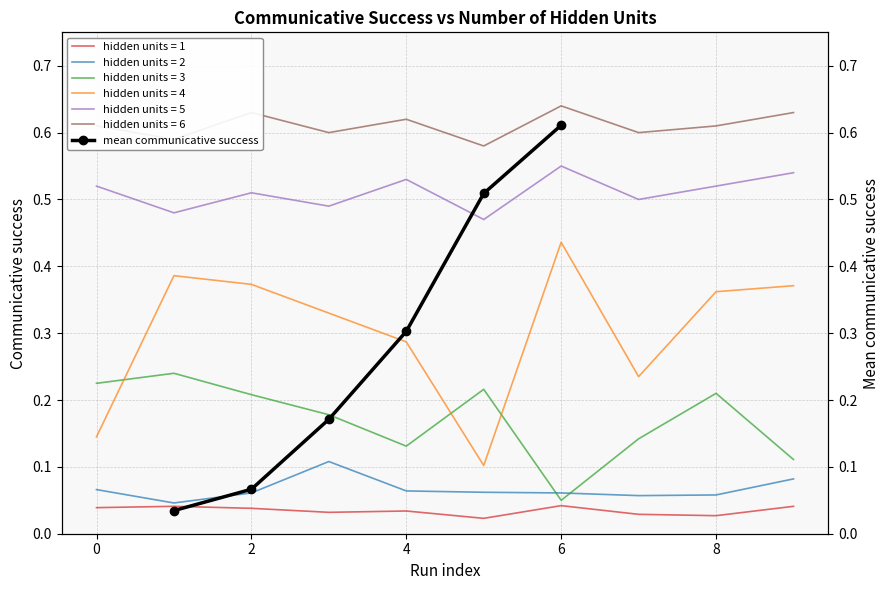

Does the chart have visible grid lines?

Yes